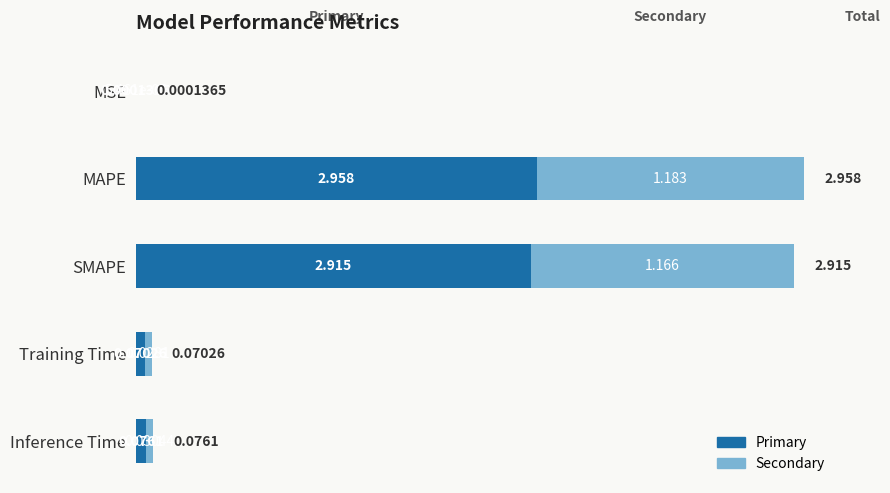

What are all the series names shown in the legend?

Primary, Secondary